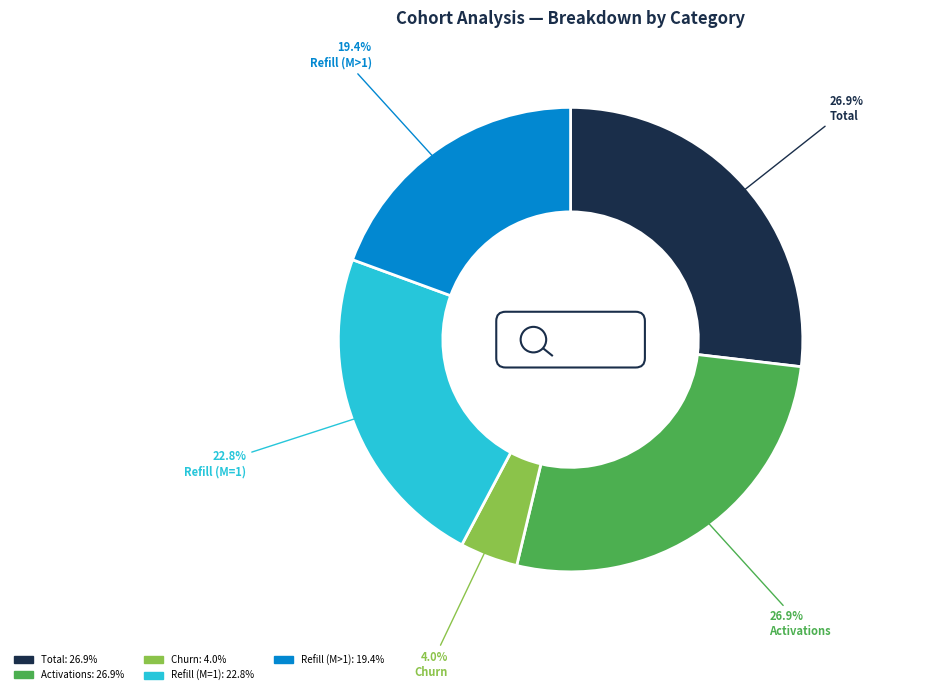

Count the number of slices in the pie.

5